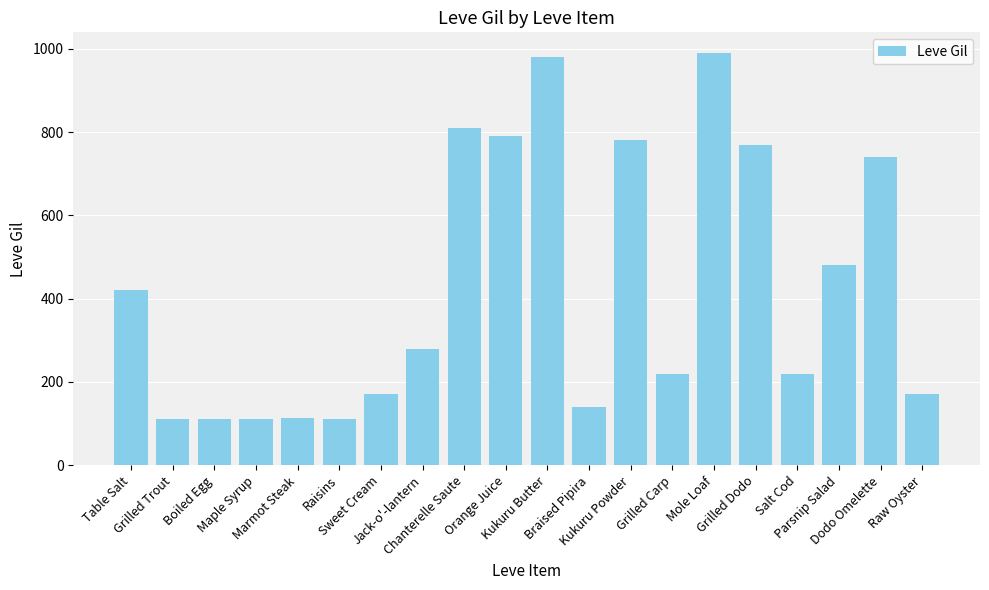

The value at Braised Pipira is 140. True or false?

True